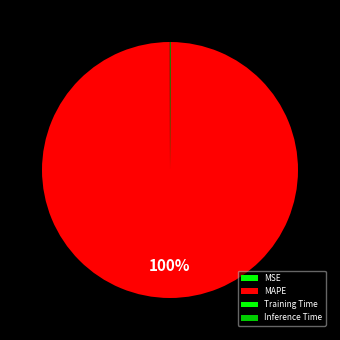

What is the largest slice in the pie chart?

MAPE